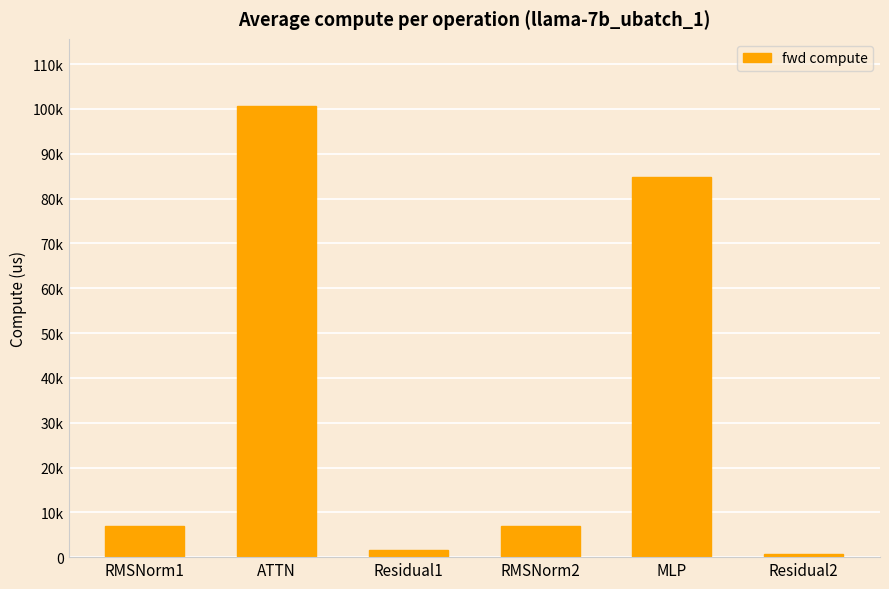

Which label corresponds to the largest value in the chart?

ATTN